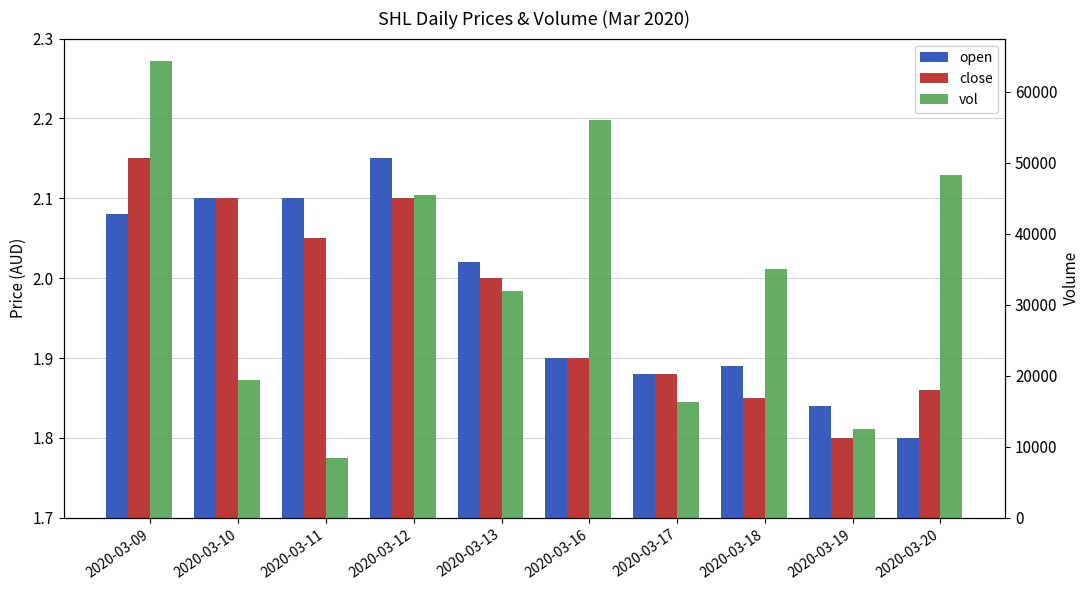

Between 2020-03-12 and 2020-03-16, which is larger?

2020-03-12